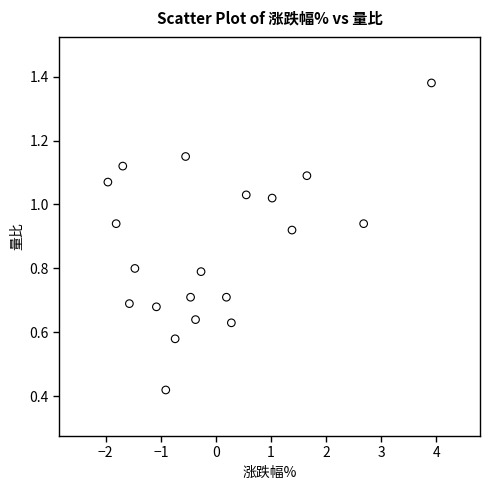

What is the range of X values (max minus min)?

5.9